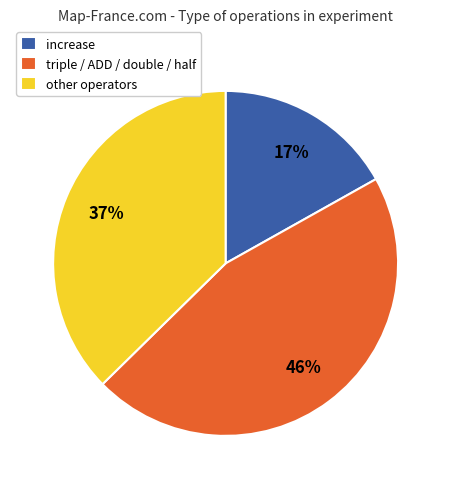

What is the largest slice in the pie chart?

triple / ADD / double / half